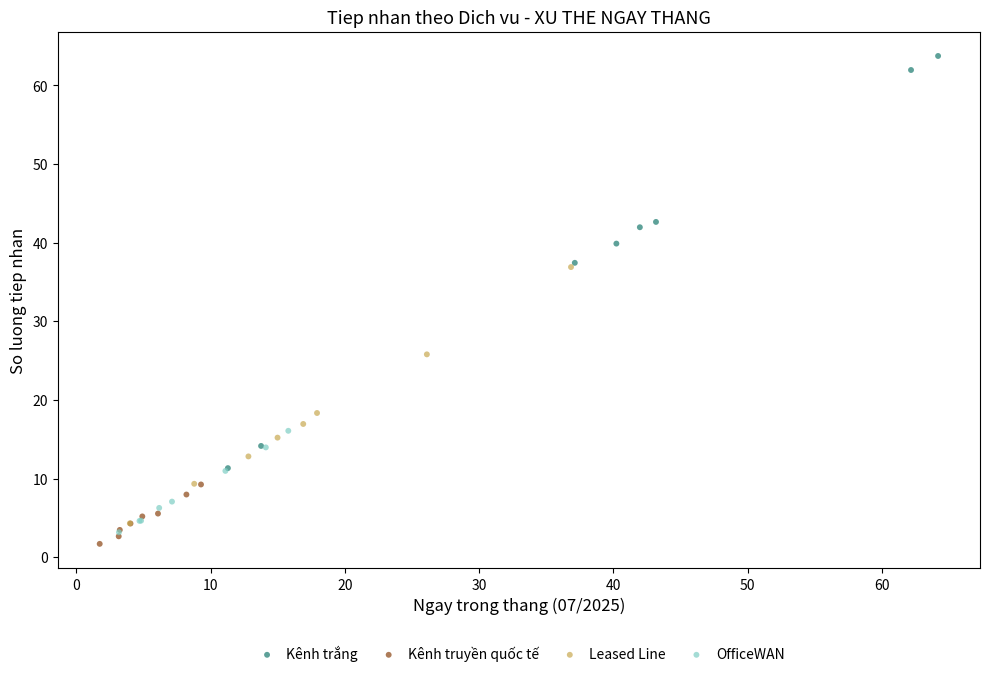

What are all the series names shown in the legend?

Kênh trắng, Kênh truyền quốc tế, Leased Line, OfficeWAN